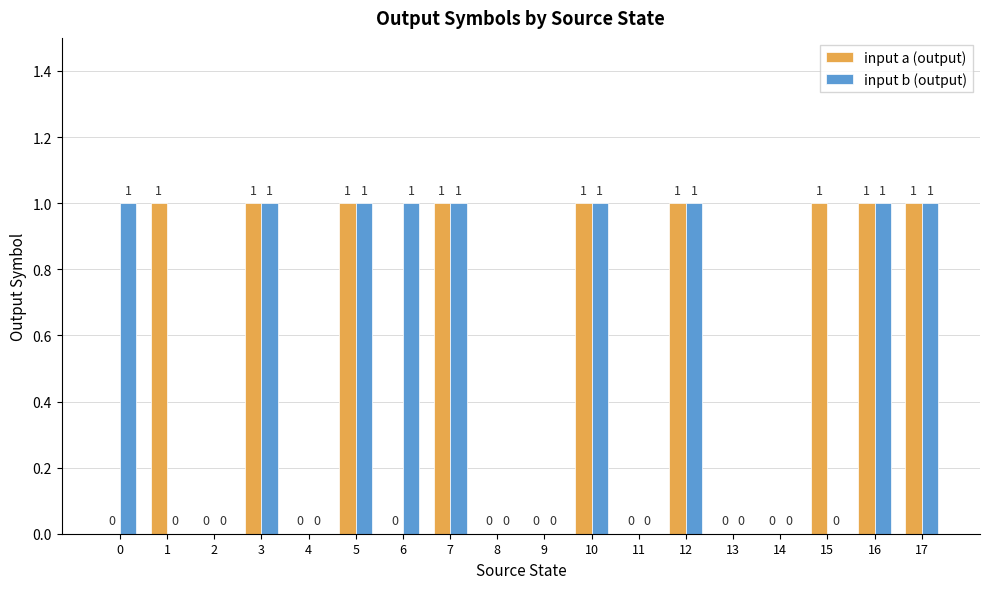

Count the number of categories in the chart.

18